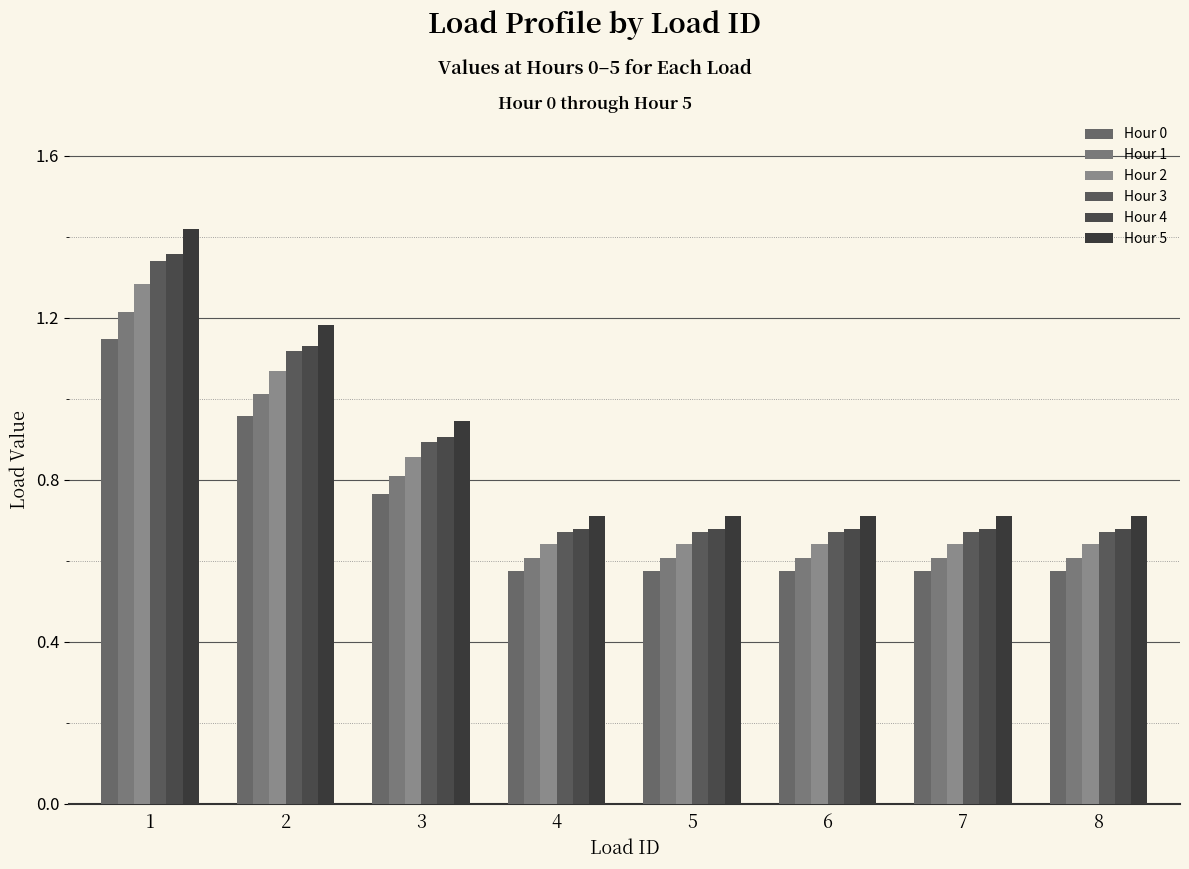

List the labels in order of Hour 3 value, largest first.

1, 2, 3, 4, 5, 6, 7, 8